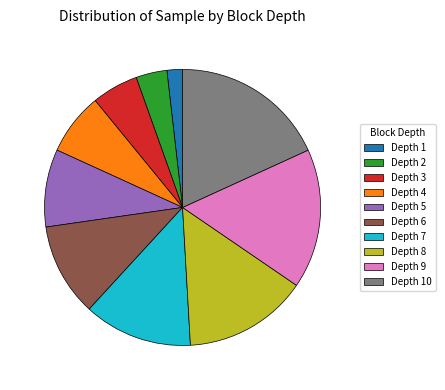

Count the number of slices in the pie.

10